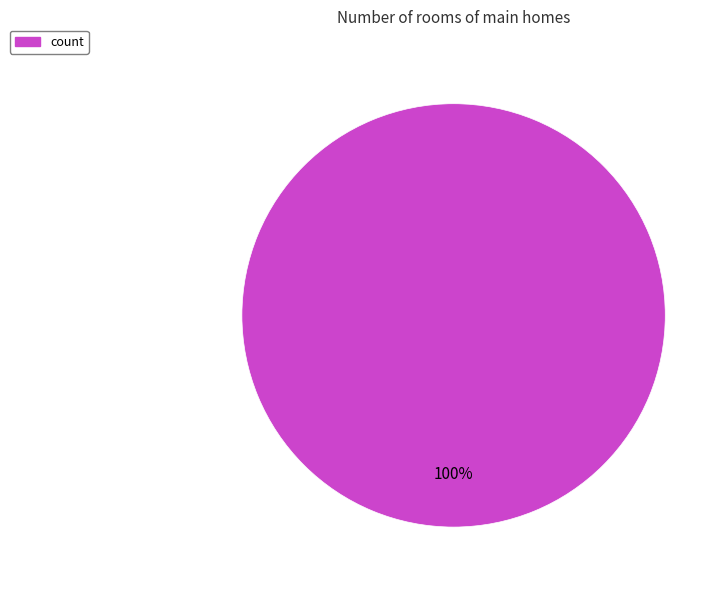

Is there a majority slice in this chart?

Yes